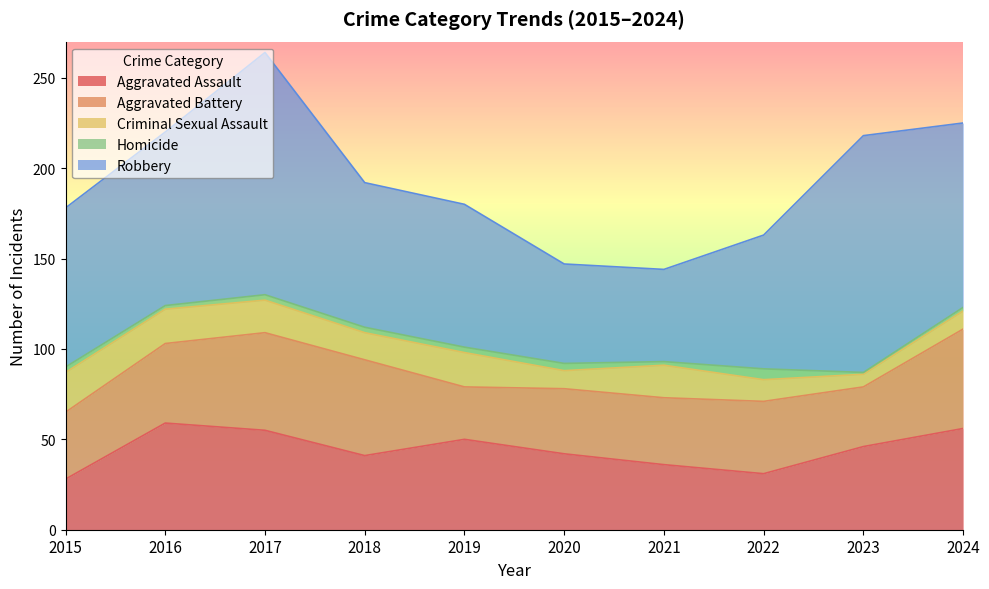

Count the number of categories in the chart.

10